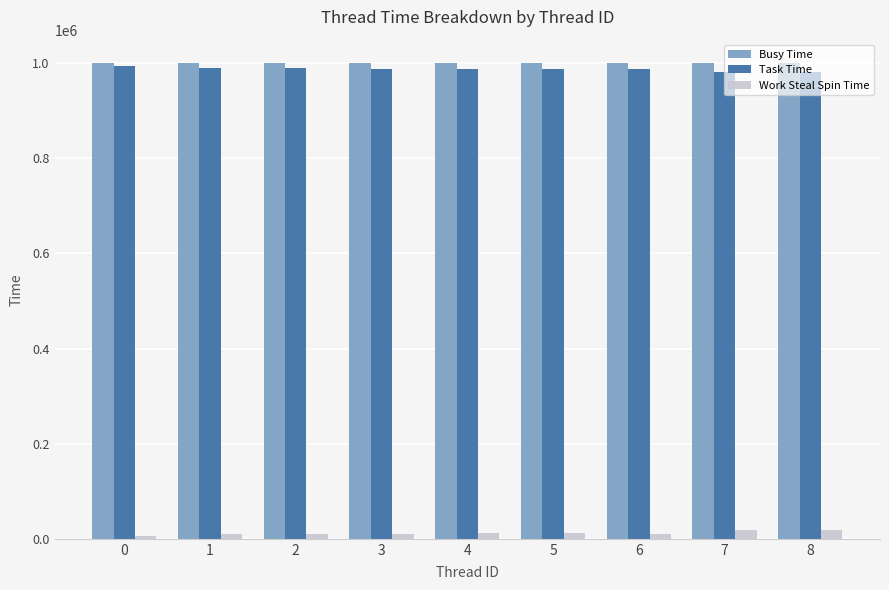

Count the number of categories in the chart.

9